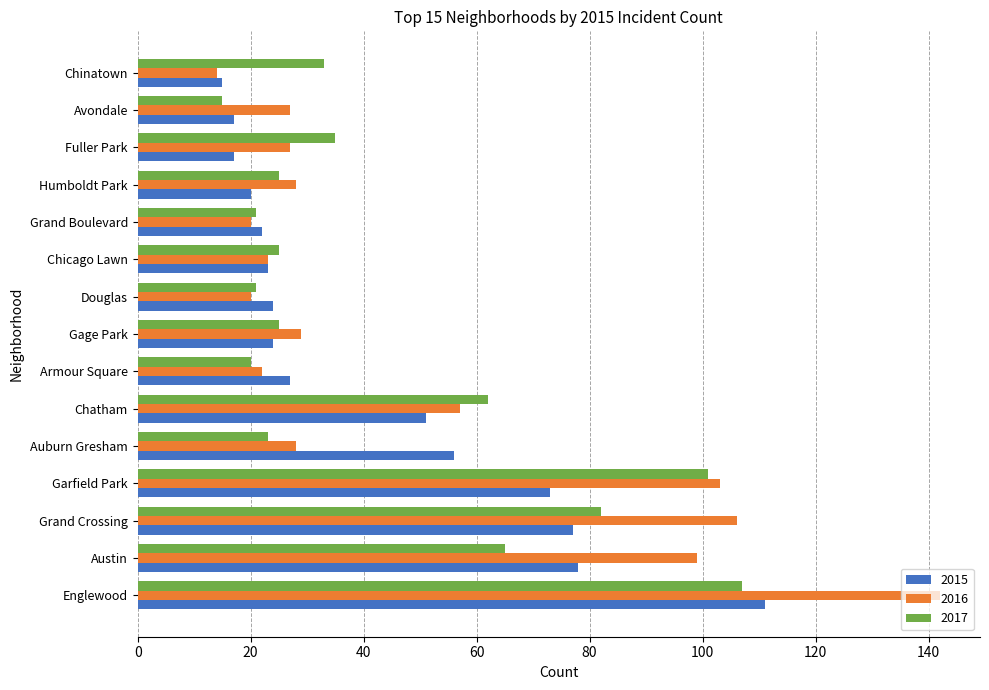

What is the greatest value displayed?

142